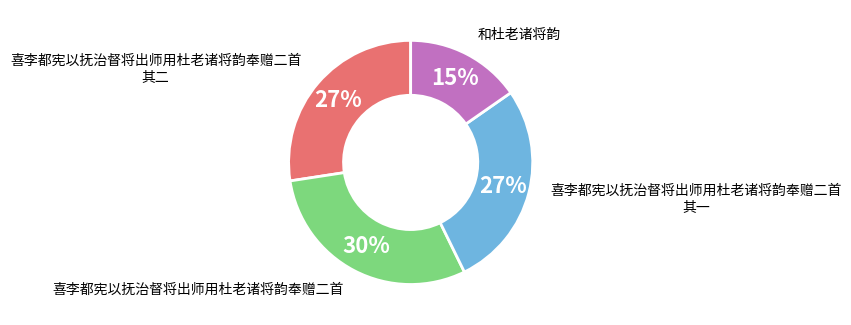

To the nearest percent, what is the average slice percentage?

25%